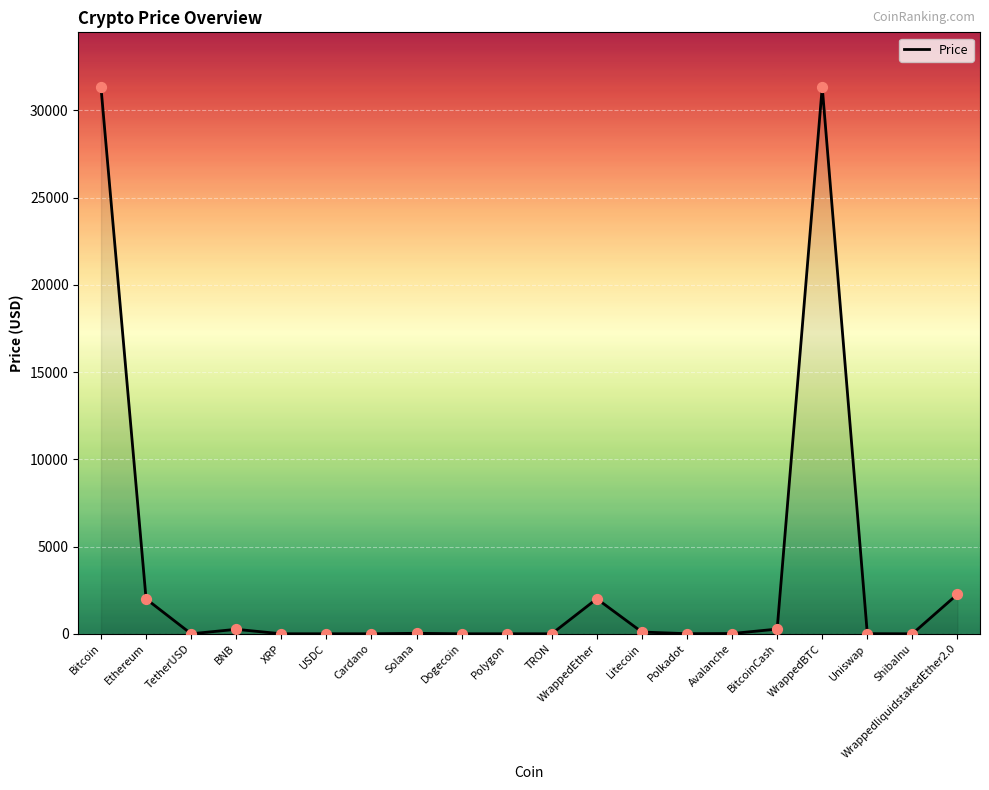

Between Uniswap and WrappedBTC, which is larger?

WrappedBTC